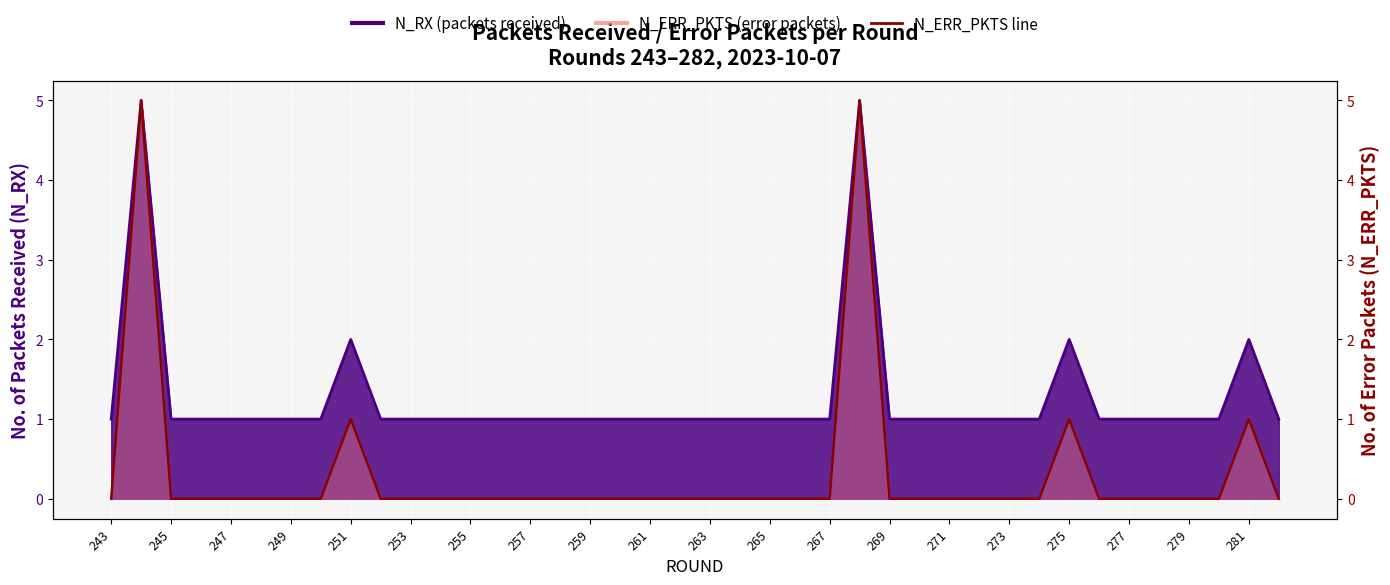

At which label does N_ERR_PKTS reach its peak?

244